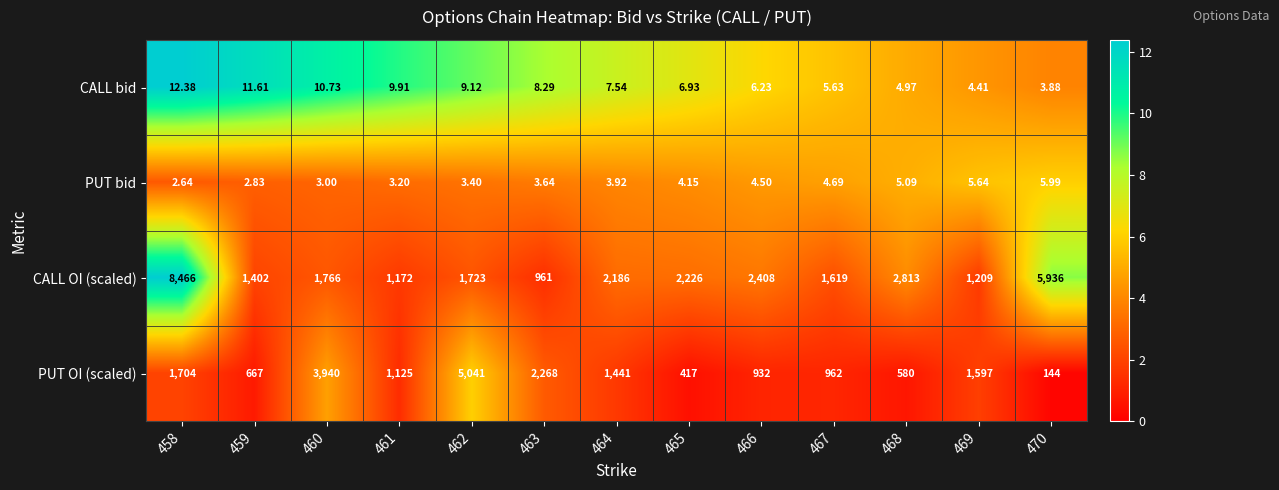

At 458, list the series in order from smallest to largest.

PUT bid, CALL bid, PUT OI (scaled), CALL OI (scaled)